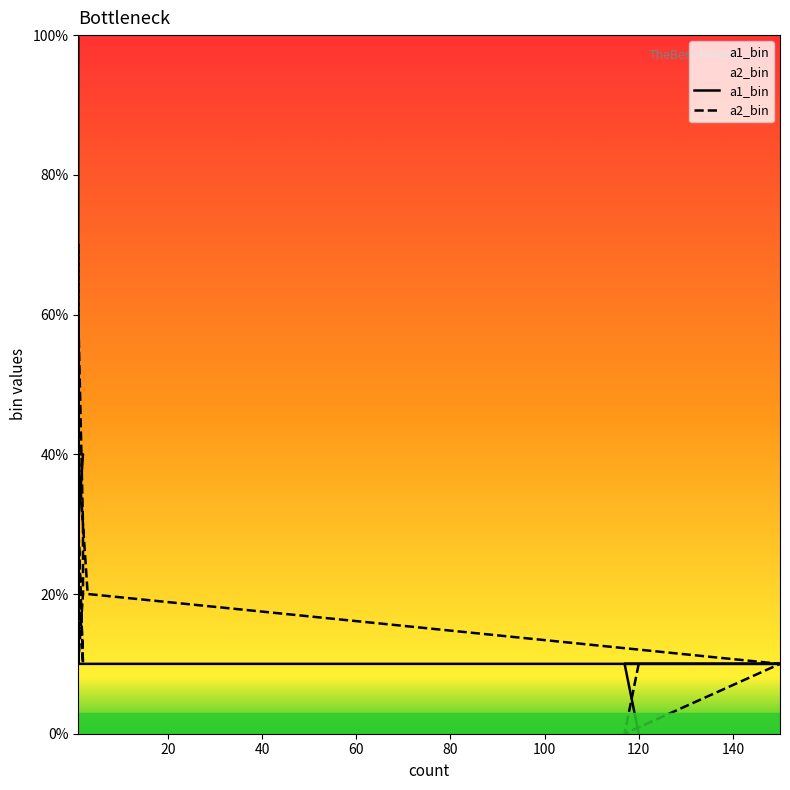

Does the chart display data point markers on the line(s)?

No